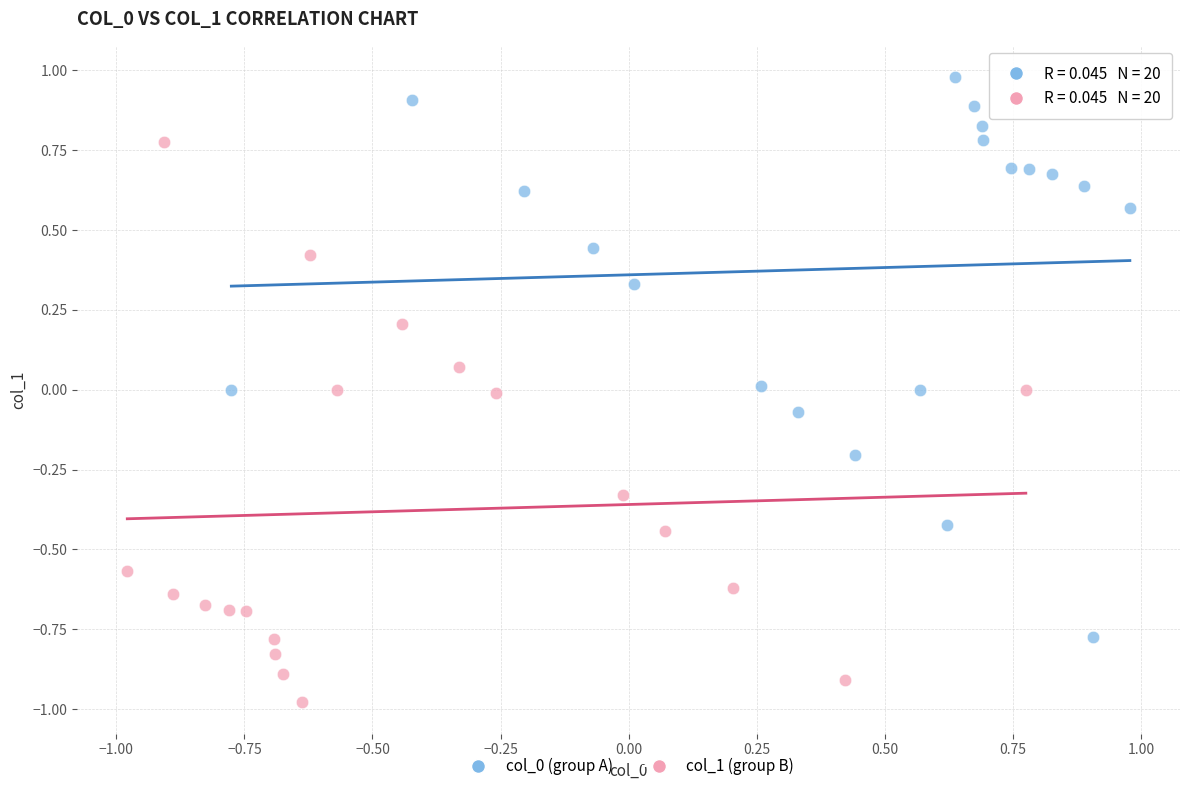

Which series reaches the minimum Y coordinate?

col_1 (group B)